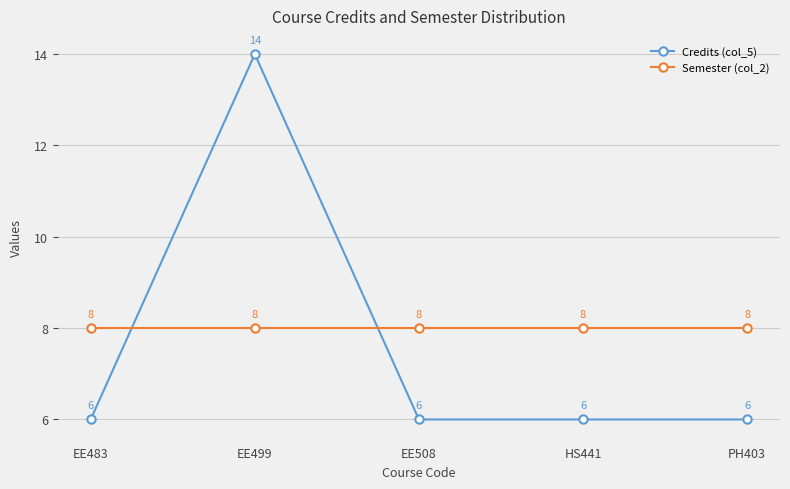

Reading left to right, list all the values displayed in this chart.

Credits (col_5): EE483=6	EE499=14	EE508=6	HS441=6	PH403=6
Semester (col_2): EE483=8	EE499=8	EE508=8	HS441=8	PH403=8